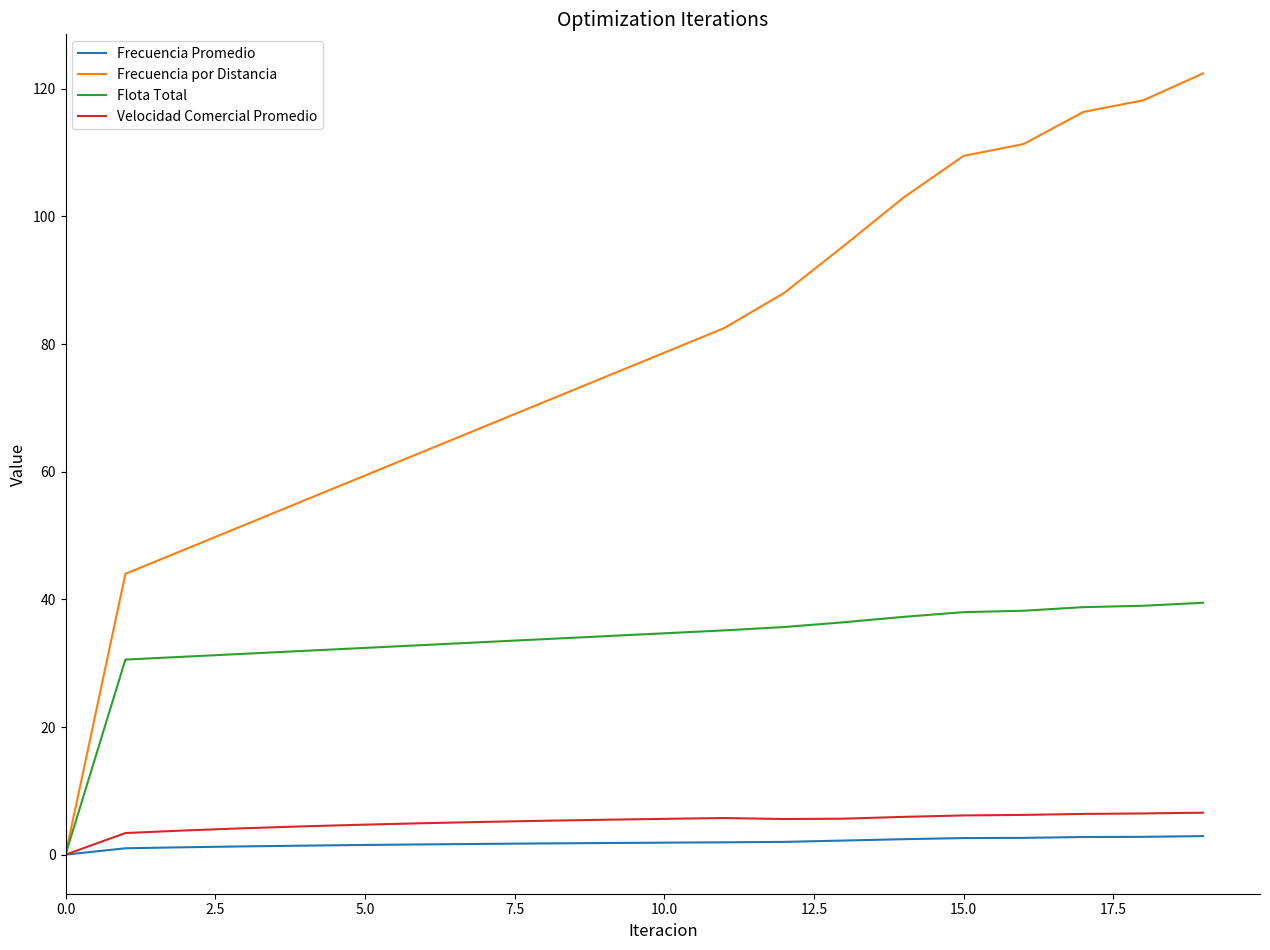

Which series has the largest total across all categories?

Frecuencia por Distancia